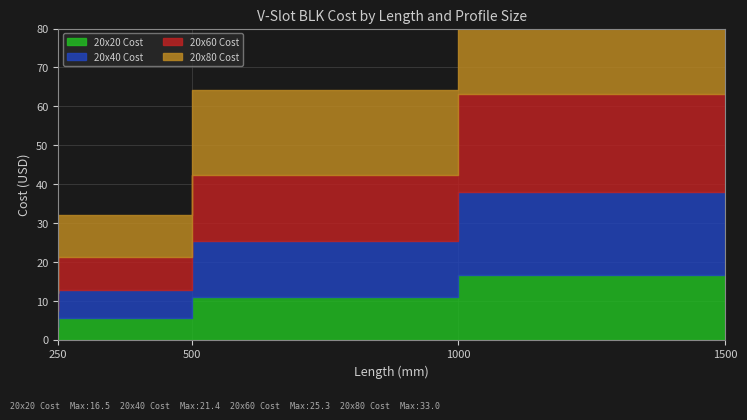

List the series in order of their peak value, lowest first.

20x20 Cost, 20x40 Cost, 20x60 Cost, 20x80 Cost